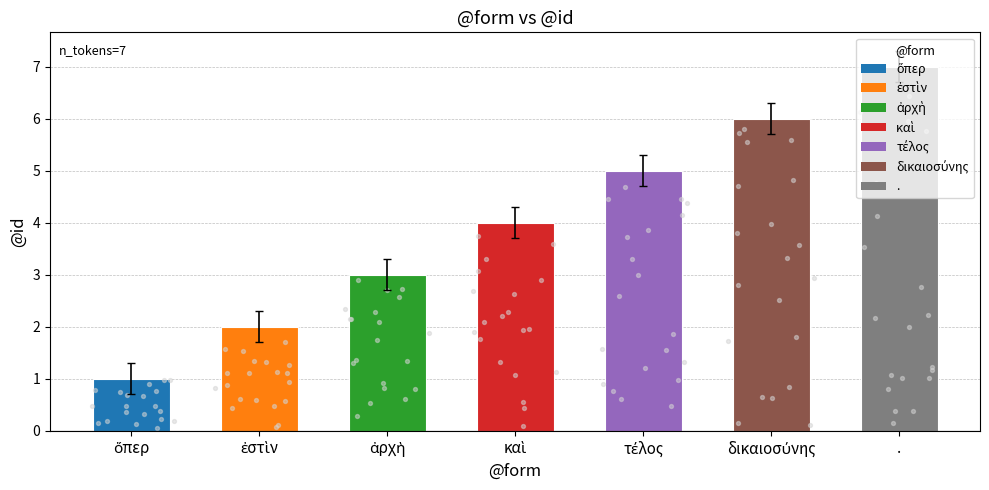

Between τέλος and δικαιοσύνης, which is larger?

δικαιοσύνης